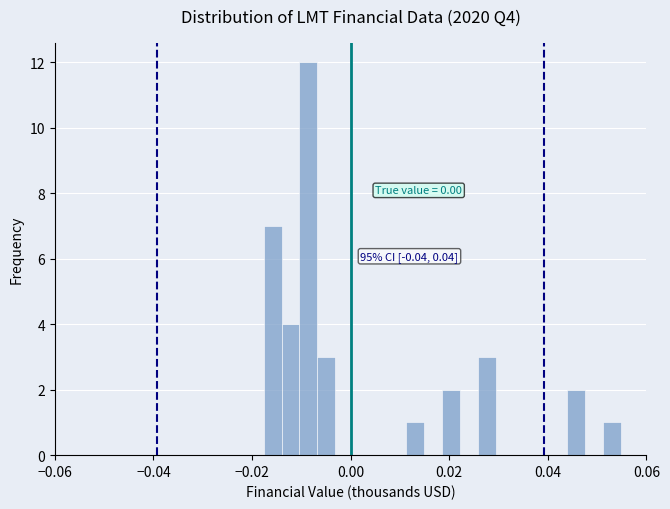

Read against the x-axis, roughly where is the centre of the tallest bar?

-0.008